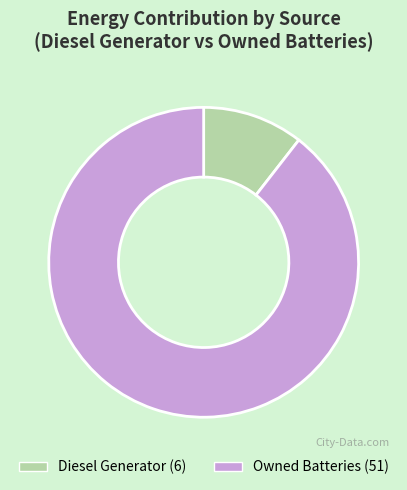

Is there any slice that represents more than half of the pie?

Yes